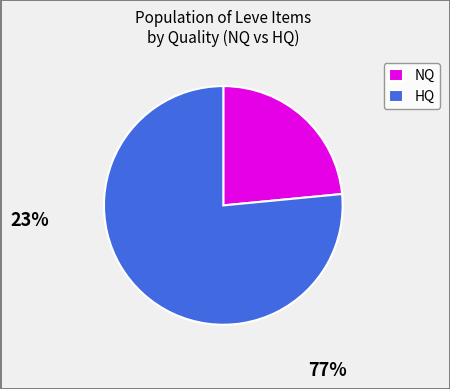

The NQ slice represents 23% of the pie. True or false?

True